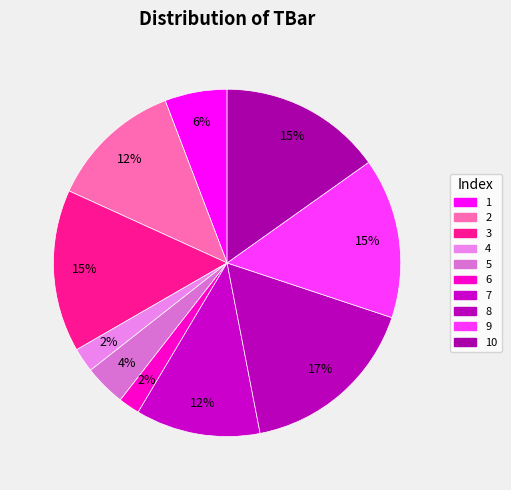

How many segments does this pie chart have?

10